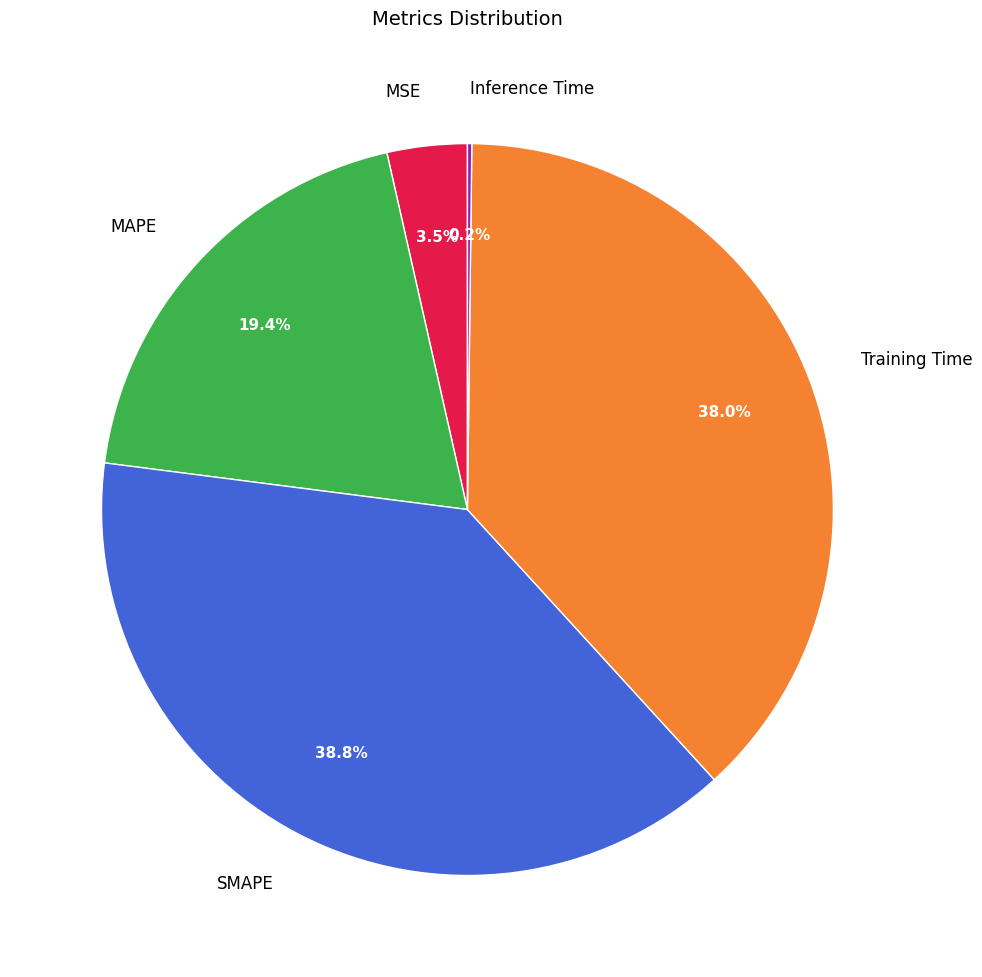

The Training Time slice represents 52% of the pie. True or false?

False